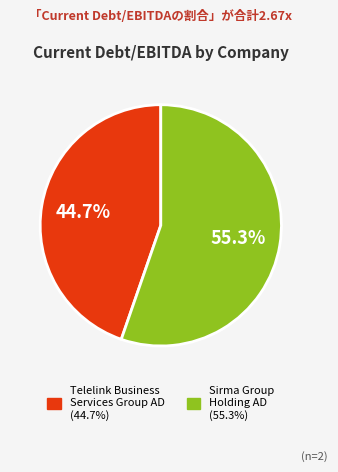

Is there a majority slice in this chart?

Yes